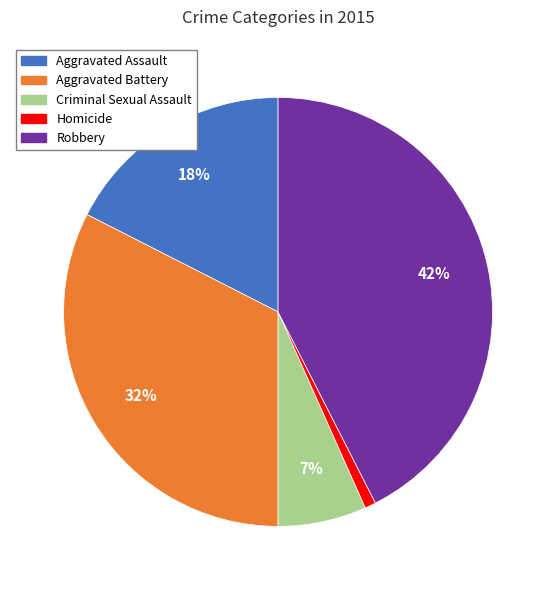

Is Criminal Sexual Assault the majority of the pie?

No